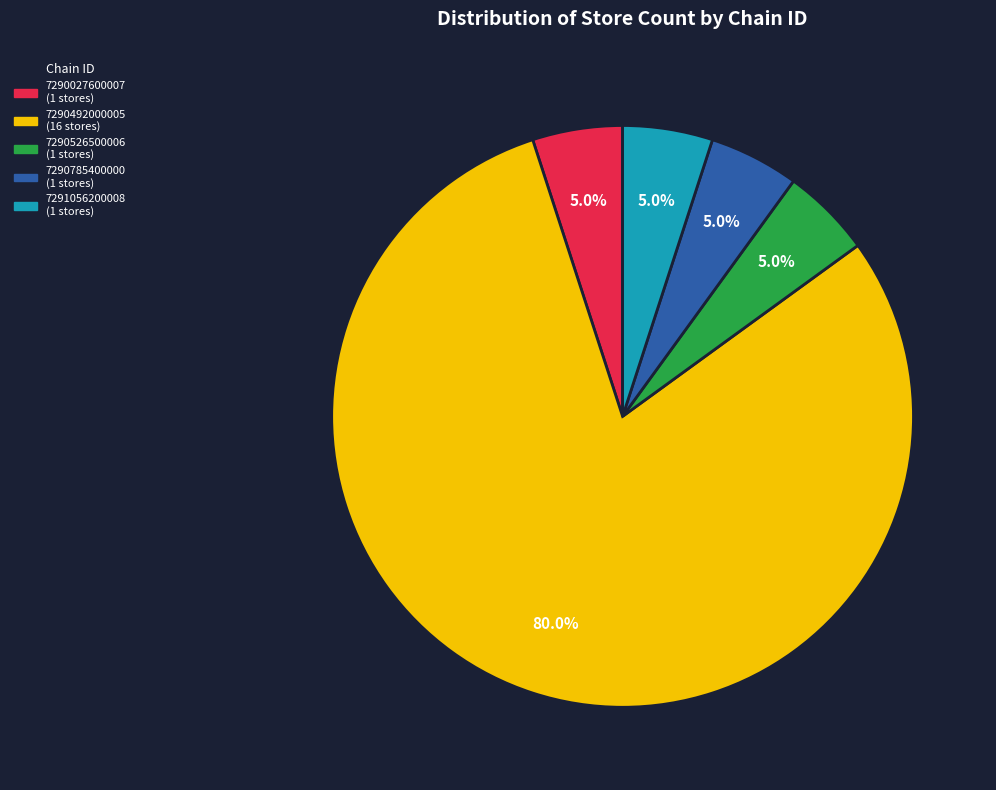

Combined, do 7290785400000 and 7290027600007 account for over 50%?

No